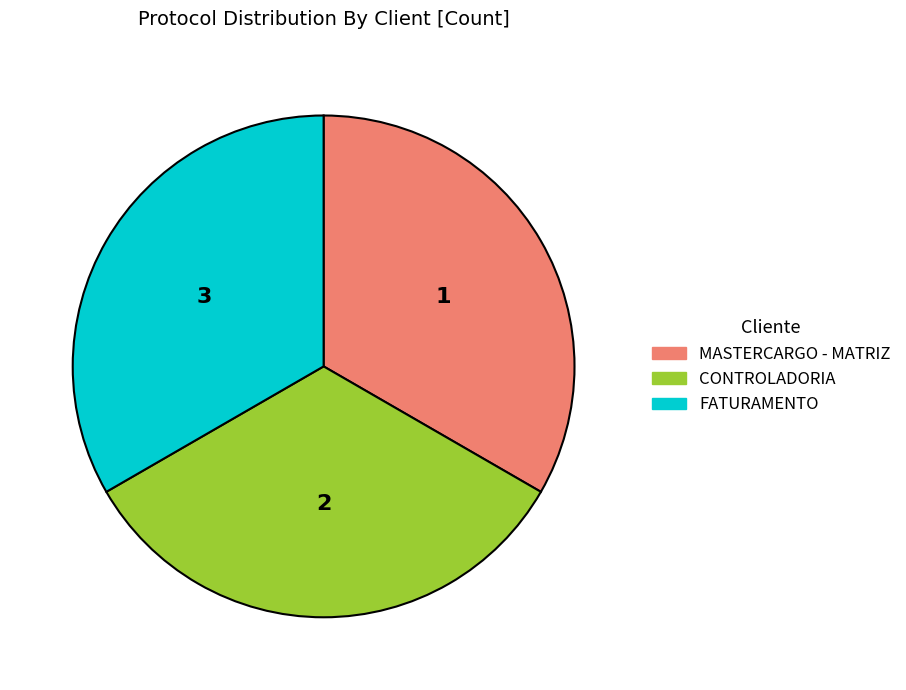

Combined, do MASTERCARGO - MATRIZ and CONTROLADORIA account for over 50%?

Yes